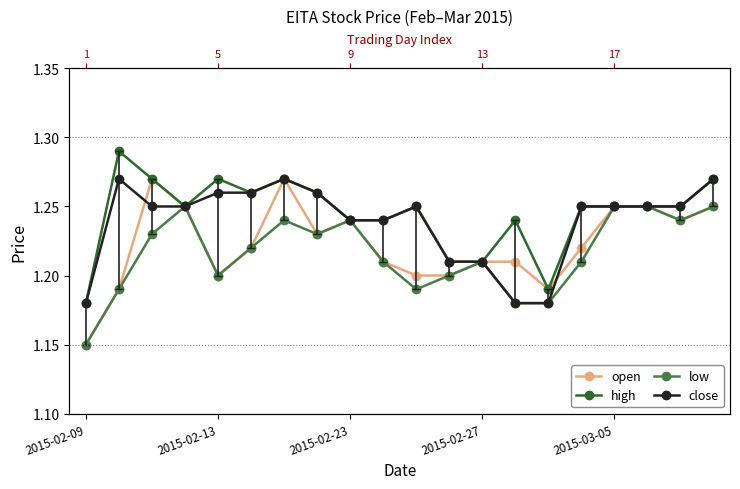

Which has a higher value, 2015-02-27 or 13?

2015-02-27